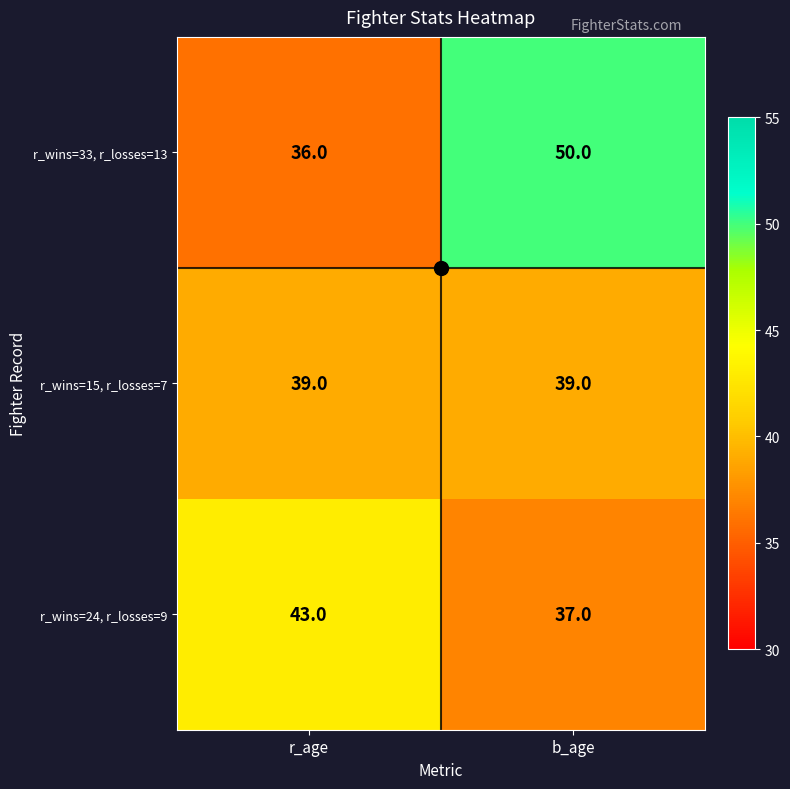

Which series has the largest range (max minus min)?

r_wins=33, r_losses=13